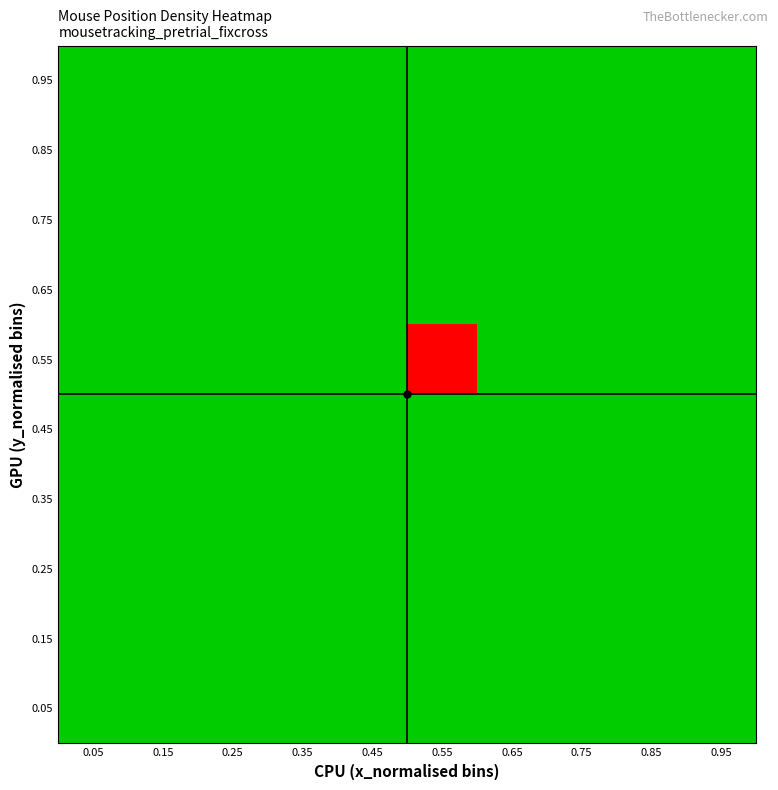

Rank the series by their maximum value, from lowest to highest.

0.05, 0.15, 0.25, 0.35, 0.45, 0.65, 0.75, 0.85, 0.95, 0.55